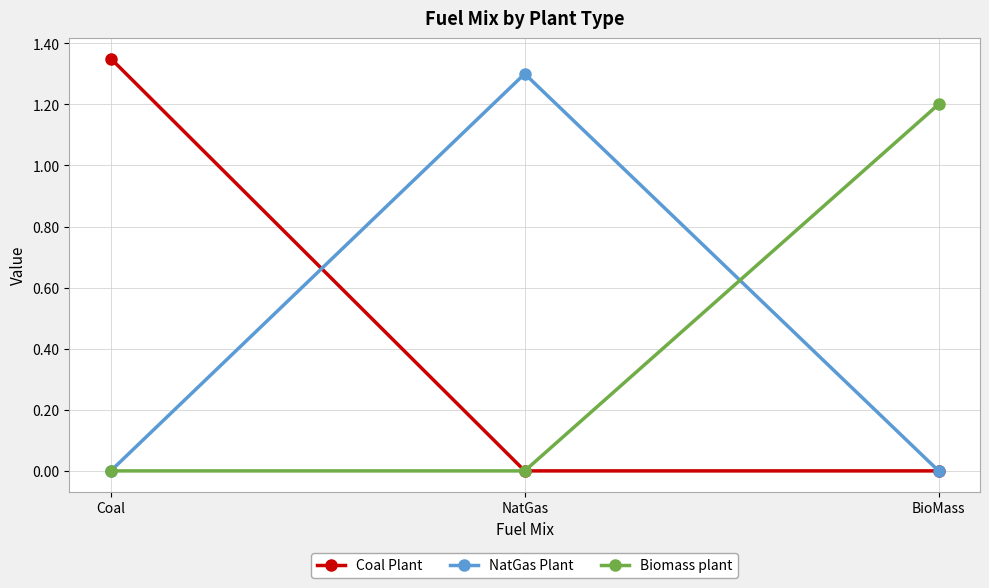

What is the spread (max minus min) of values at NatGas?

1.3